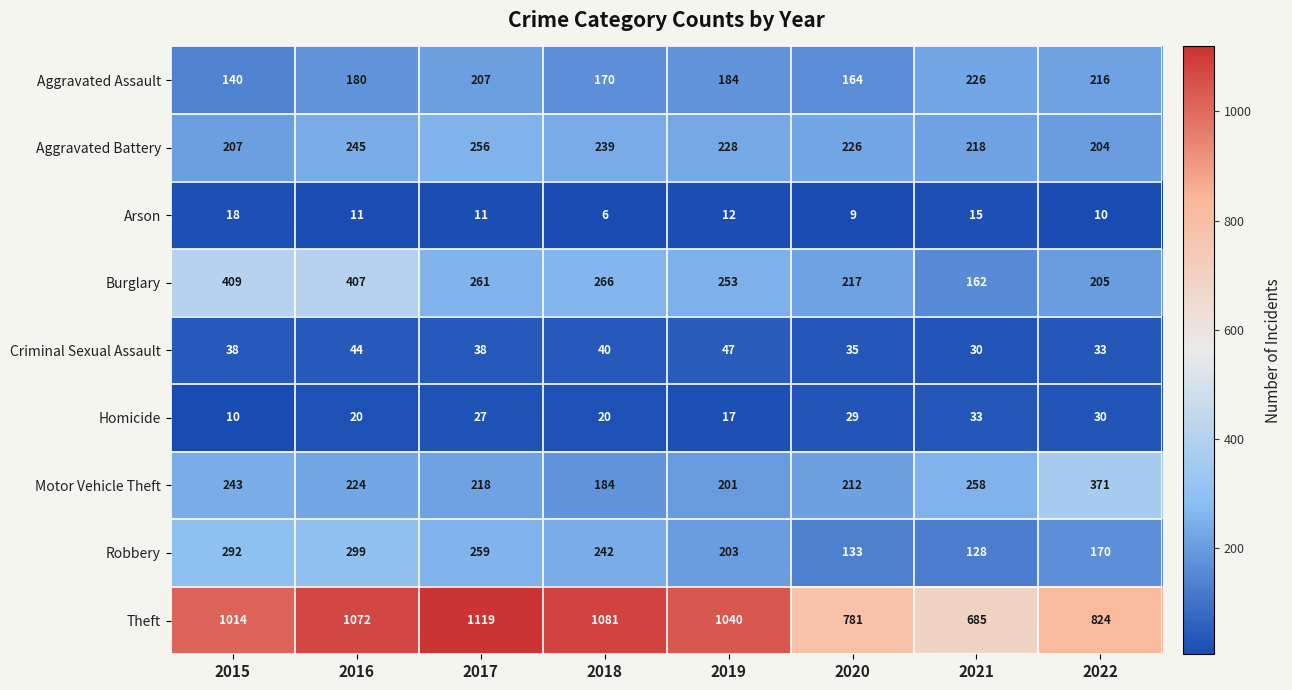

Count the number of categories in the chart.

8